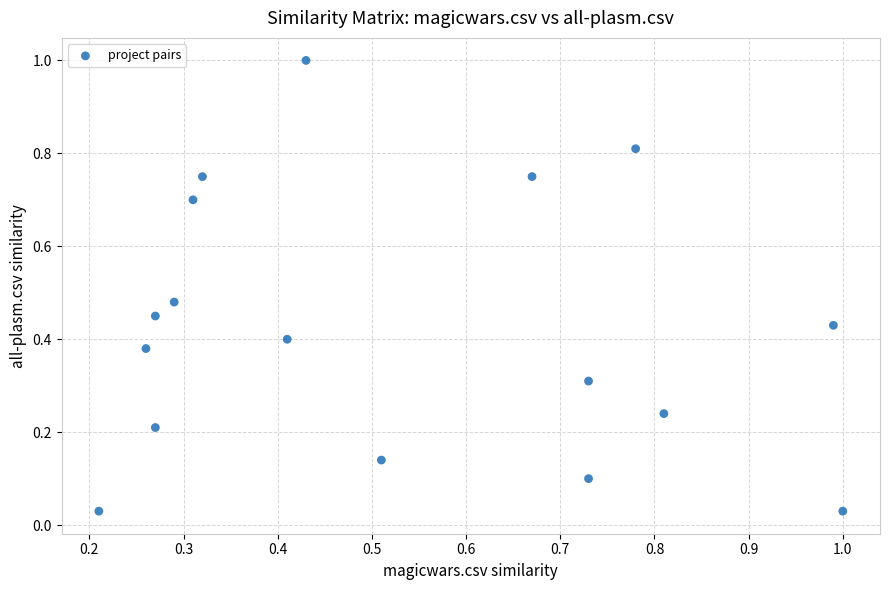

What is the range of Y values (max minus min)?

1.0